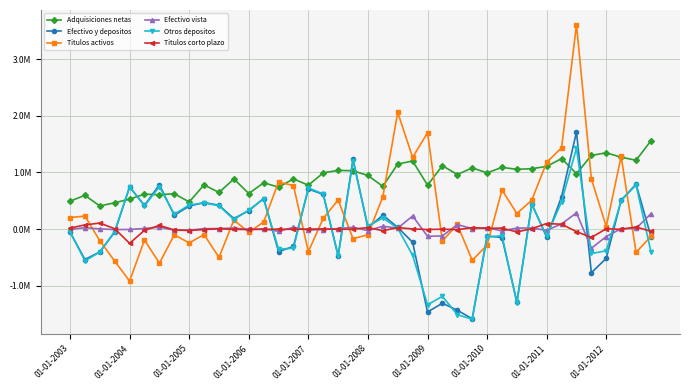

Does the chart have visible grid lines?

Yes